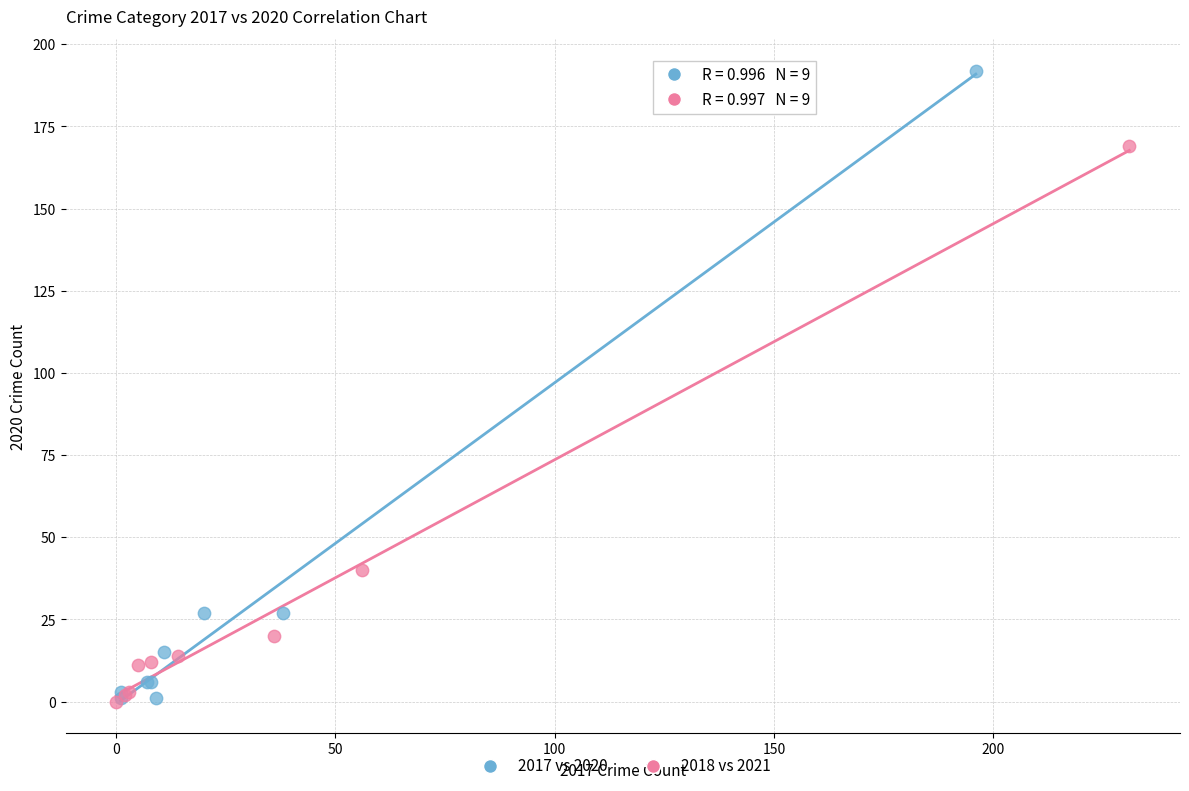

What are all the series names shown in the legend?

2017 vs 2020, 2018 vs 2021